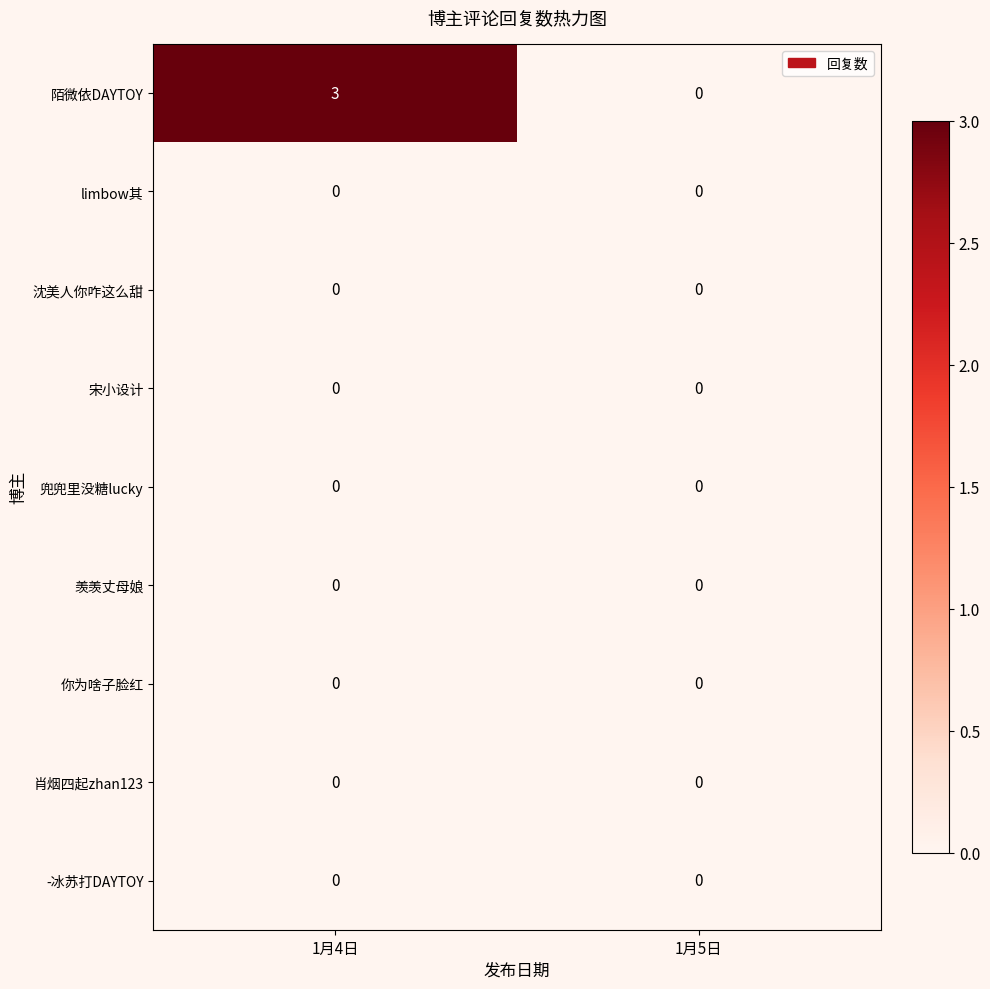

Count the number of categories in the chart.

2